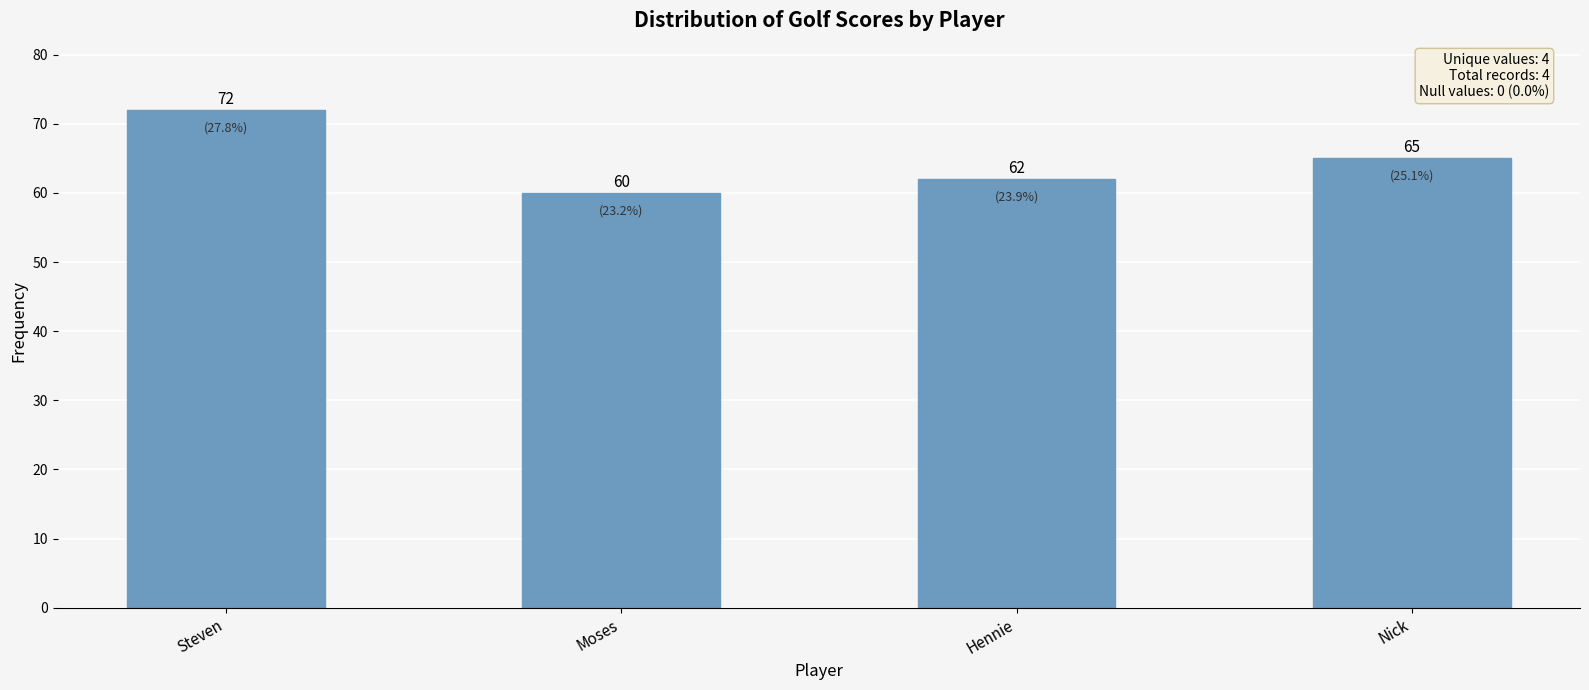

True or false: the data shows 28 at Hennie.

False